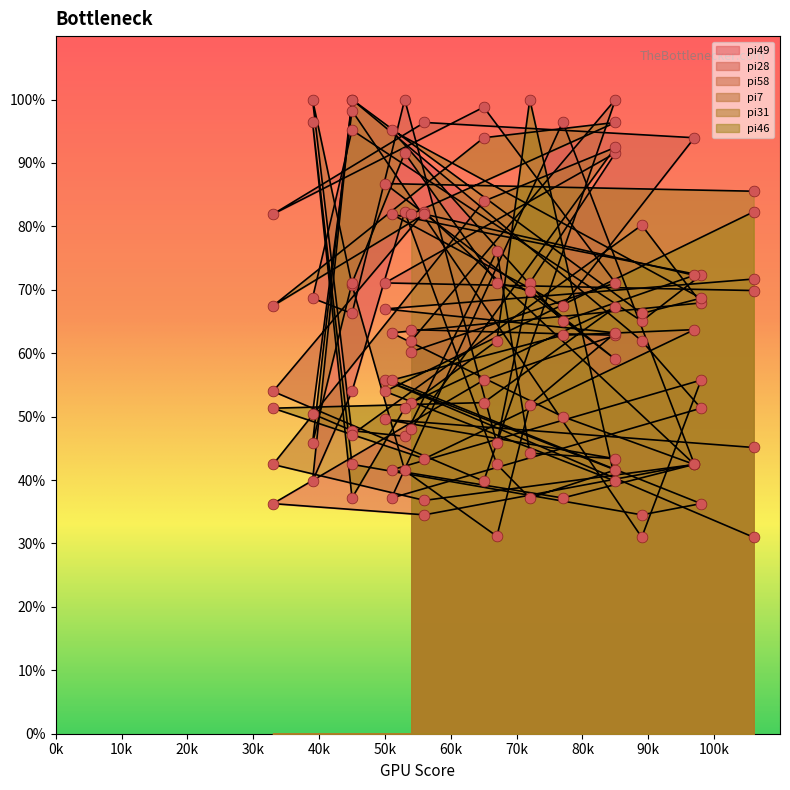

What are all the series names shown in the legend?

pi49, pi28, pi58, pi7, pi31, pi46